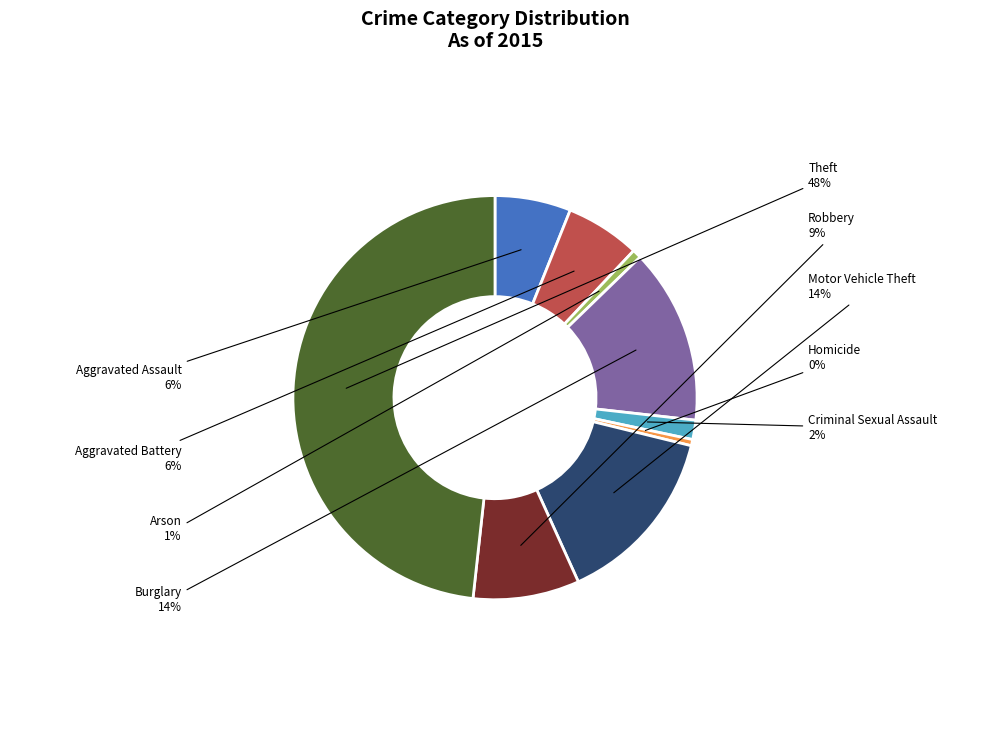

What is the ratio of the value at Robbery to the value at Burglary?

0.6